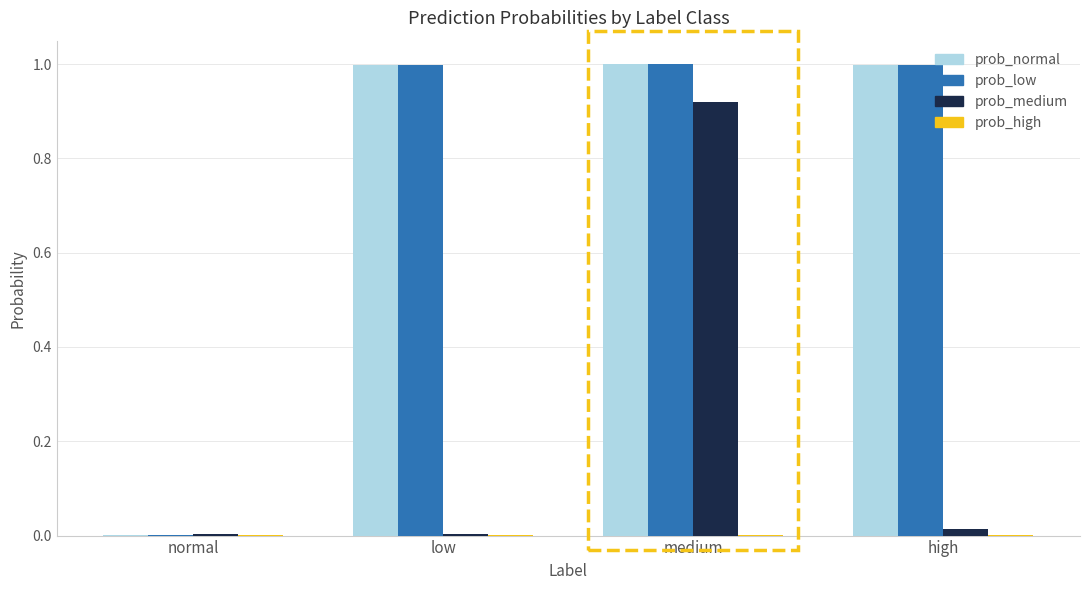

What is the greatest value displayed?

1.0